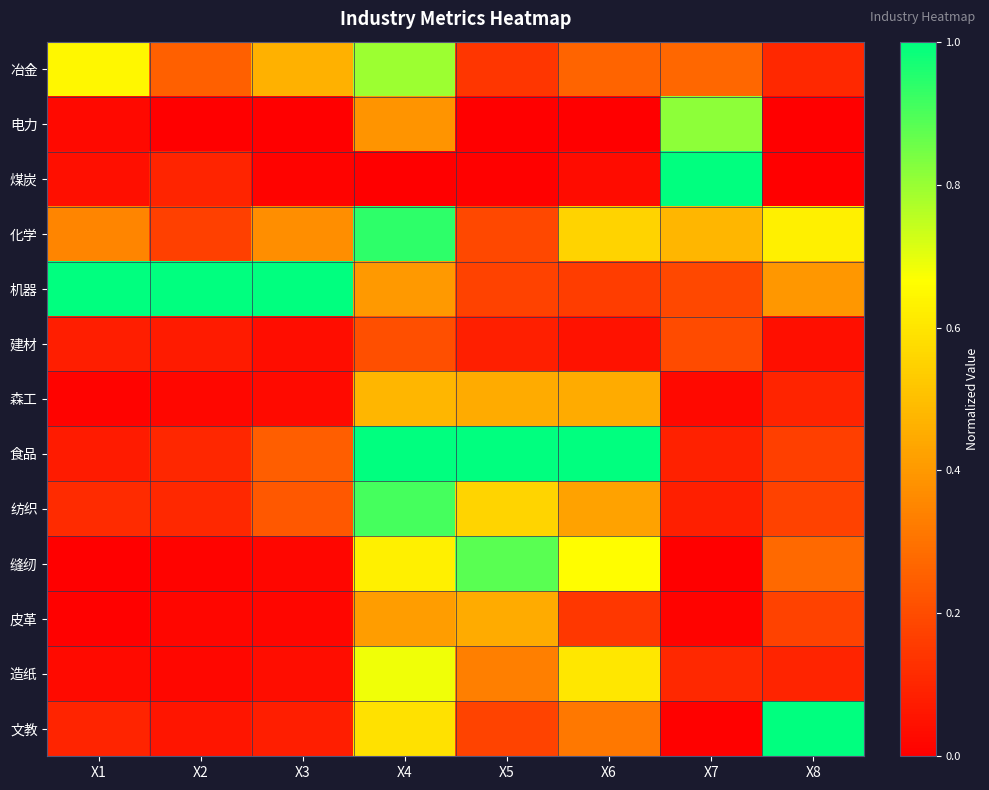

At X1, list the series in order from largest to smallest.

机器, 冶金, 化学, 纺织, 文教, 建材, 食品, 煤炭, 造纸, 电力, 森工, 皮革, 缝纫